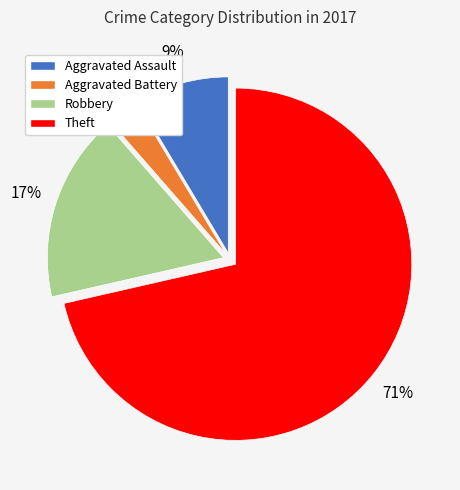

How many slices are in this pie chart?

4